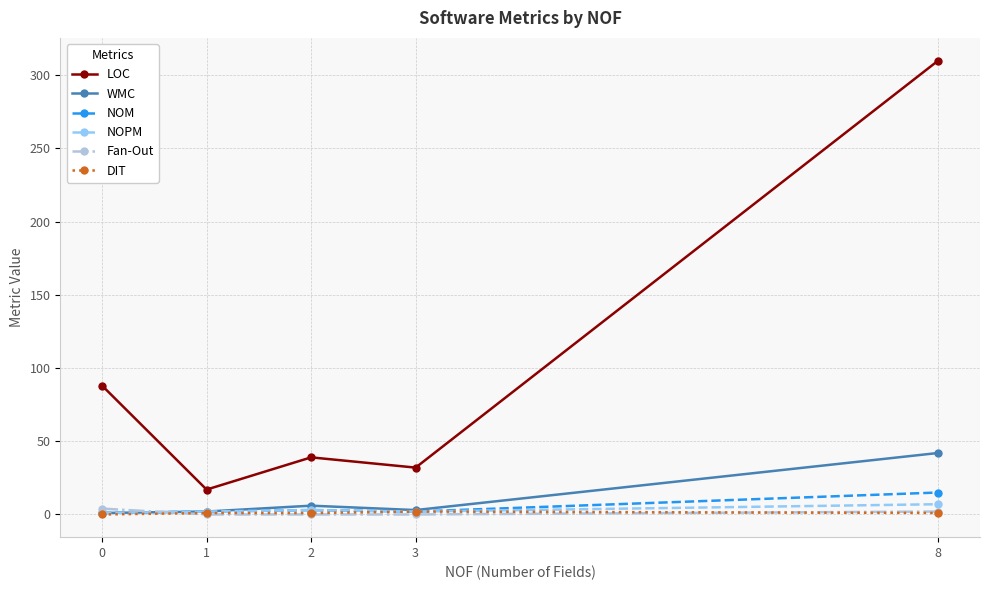

True or false: Fan-Out and LOC intersect in this chart.

False